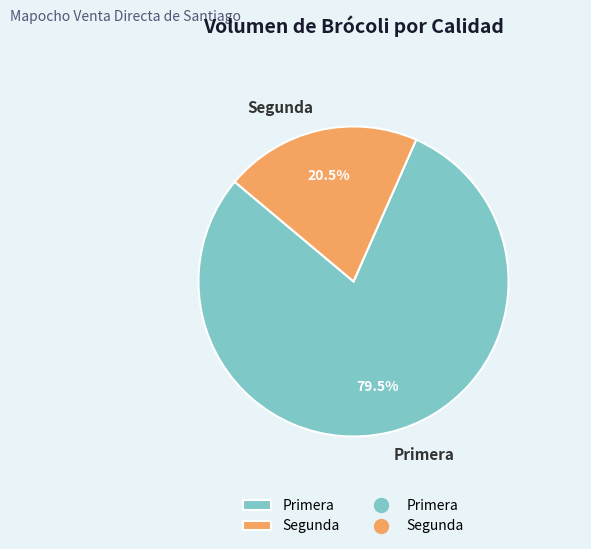

Which category has the smallest portion of the pie?

Segunda